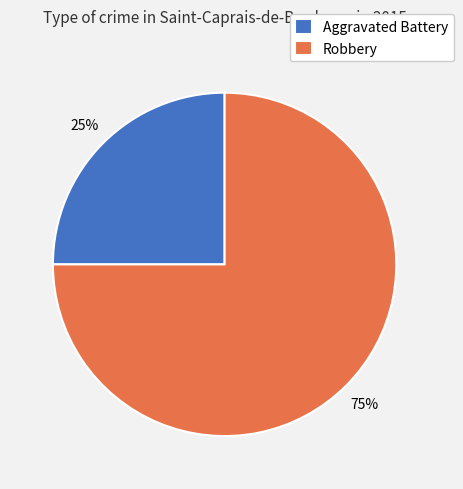

Count the number of slices in the pie.

2